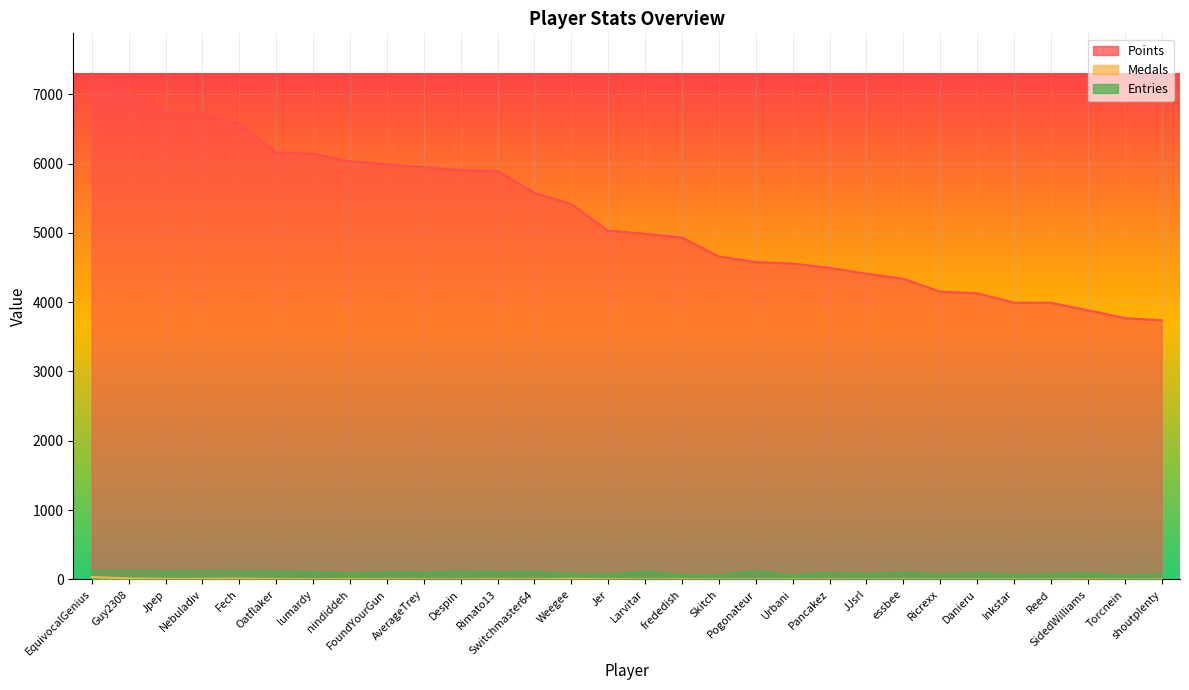

True or false: Entries and Points intersect in this chart.

False